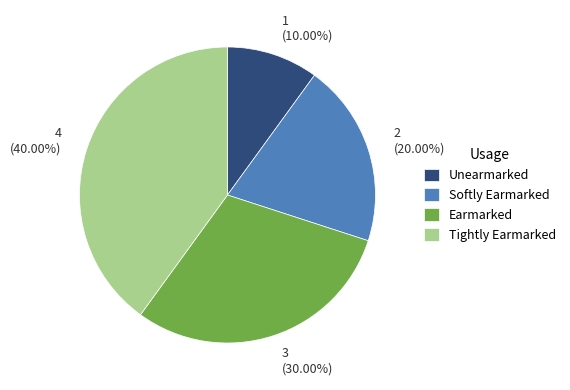

To the nearest percent, what is the difference between the largest and smallest slice percentages?

30%